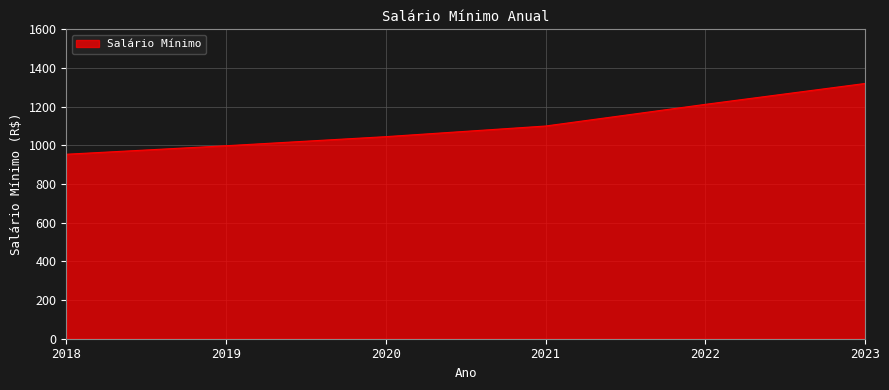

What is the change in value from 2022 to 2023?

+108